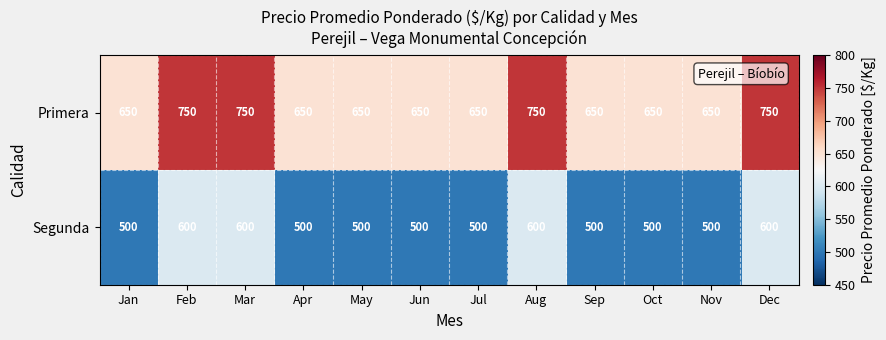

What is the spread (max minus min) of values at Mar?

150